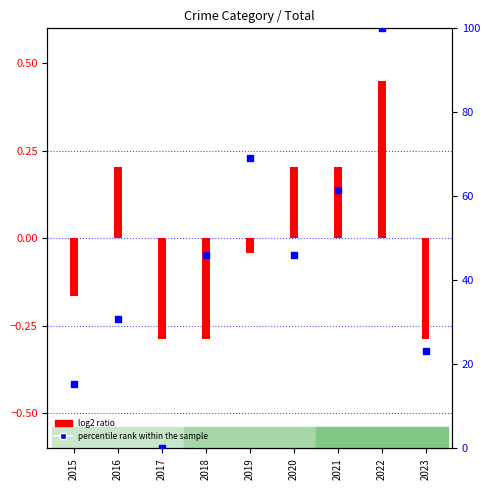

What is the change in value from 2017 to 2018?

+46.2